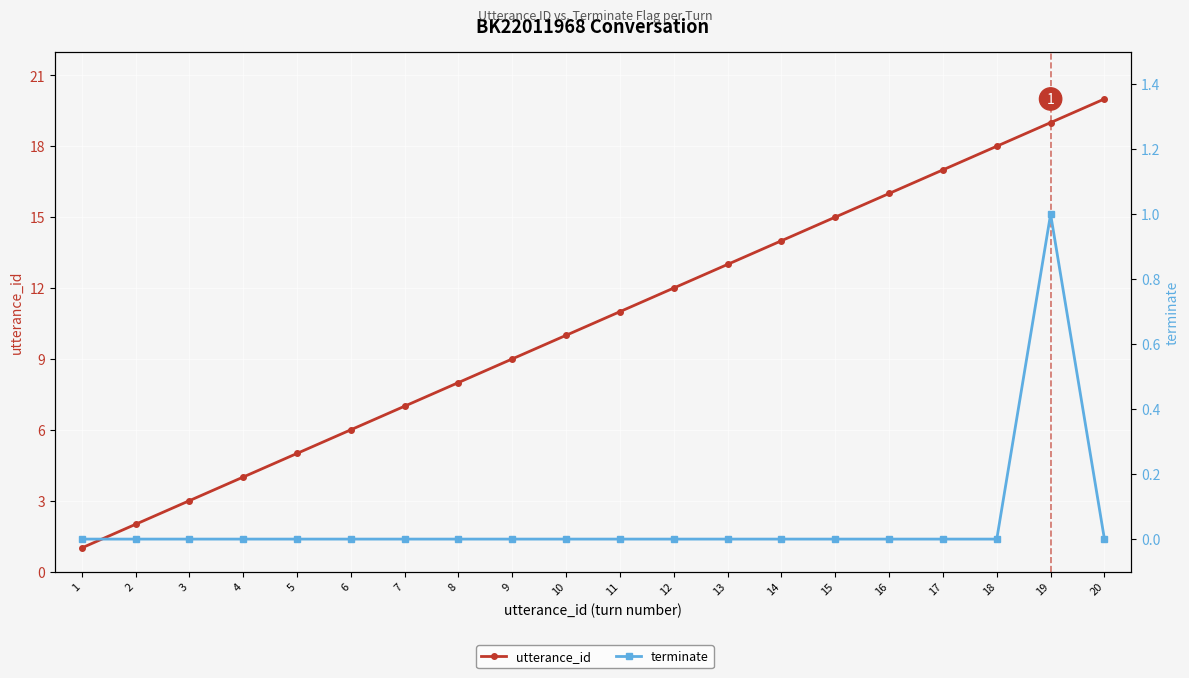

At which category is the sum across all series the highest?

19